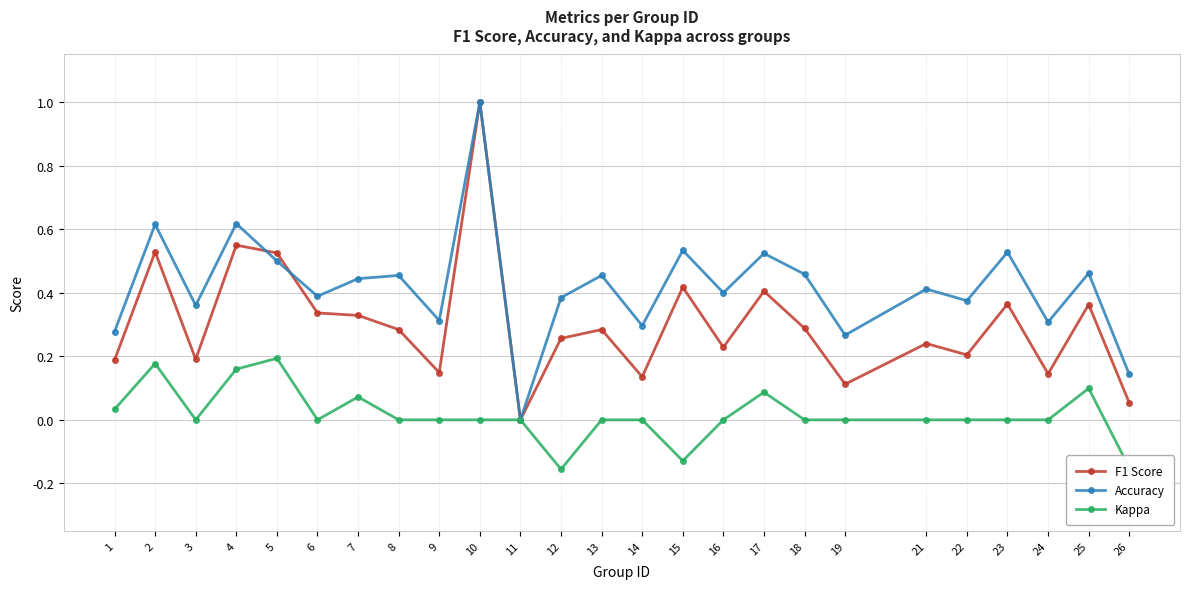

List the series in order of their overall mean, lowest first.

Kappa, F1 Score, Accuracy